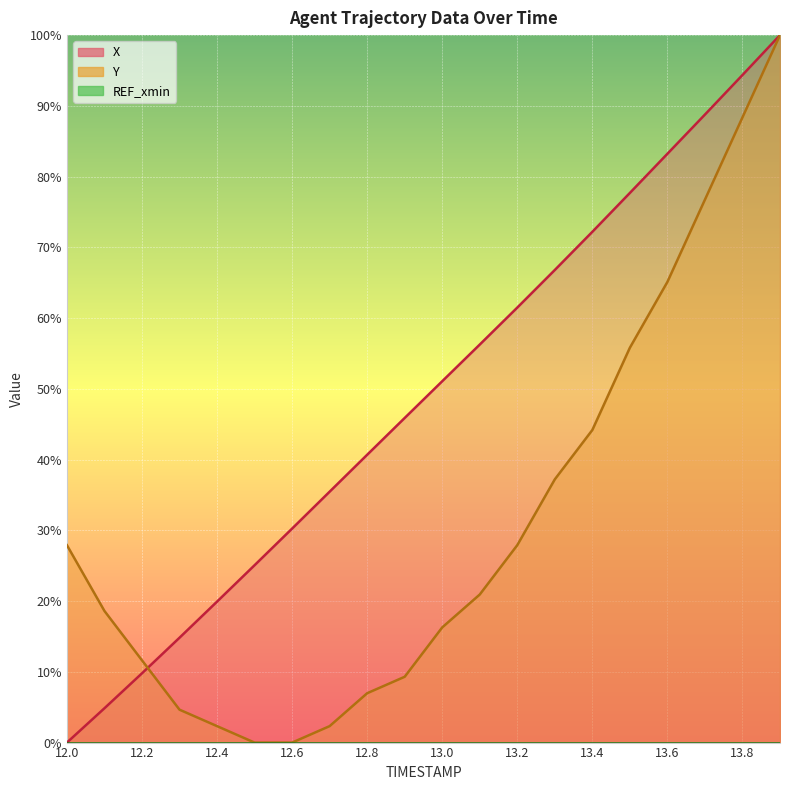

Reading left to right, list all the values displayed in this chart.

X: 0.0	4.9	9.8	14.8	19.9	25.1	30.2	35.5	40.7	45.9	51.1	56.3	61.5	66.8	72.2	77.7	83.2	88.8	94.4	100.0
Y: 27.9	18.6	11.6	4.7	2.3	0.0	0.0	2.3	7.0	9.3	16.3	20.9	27.9	37.2	44.2	55.8	65.1	76.7	88.4	100.0